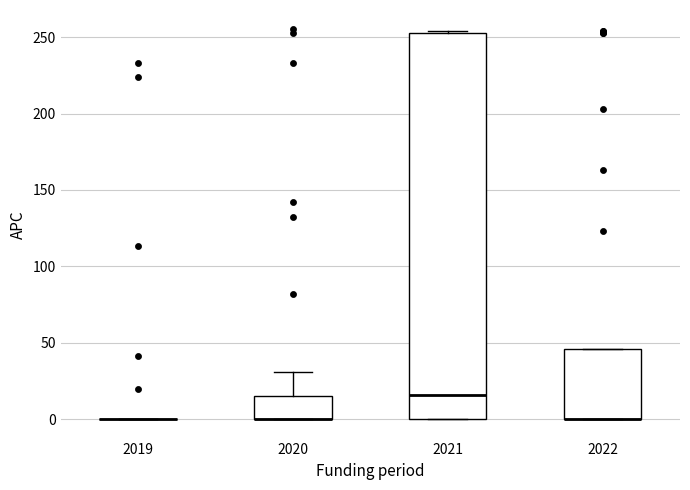

Comparing the boxes themselves (not the whiskers), which one is the tallest?

2021